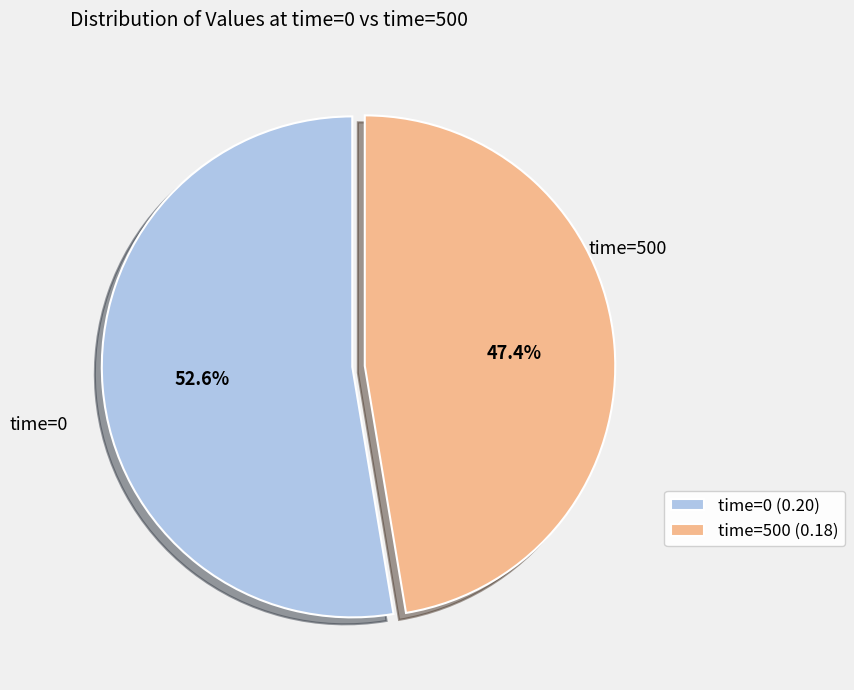

Is there a majority slice in this chart?

Yes